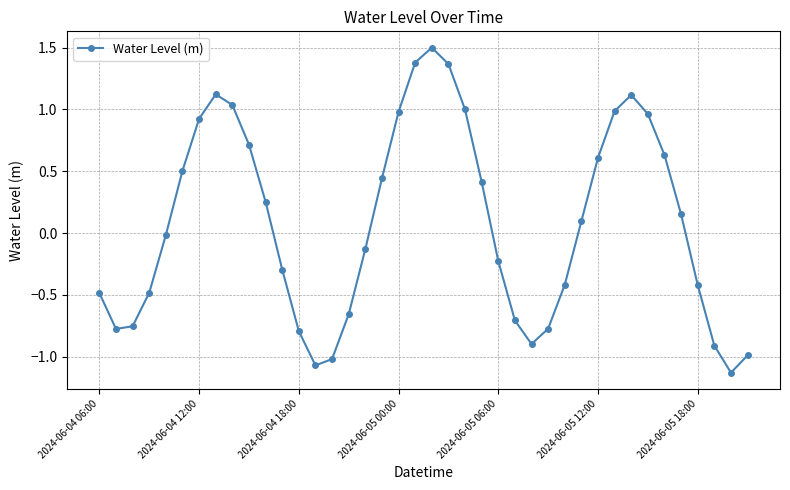

Is this an area chart (filled region under the line)?

No